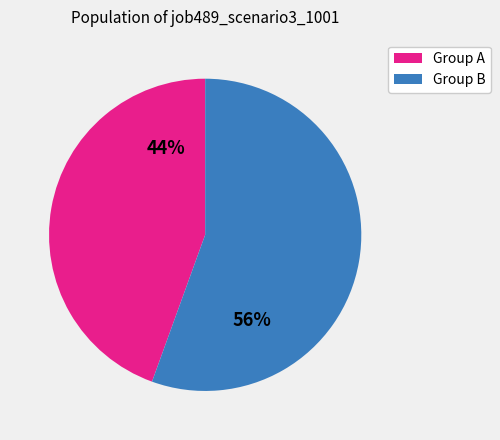

Between Group B and Group A, which is larger?

Group B